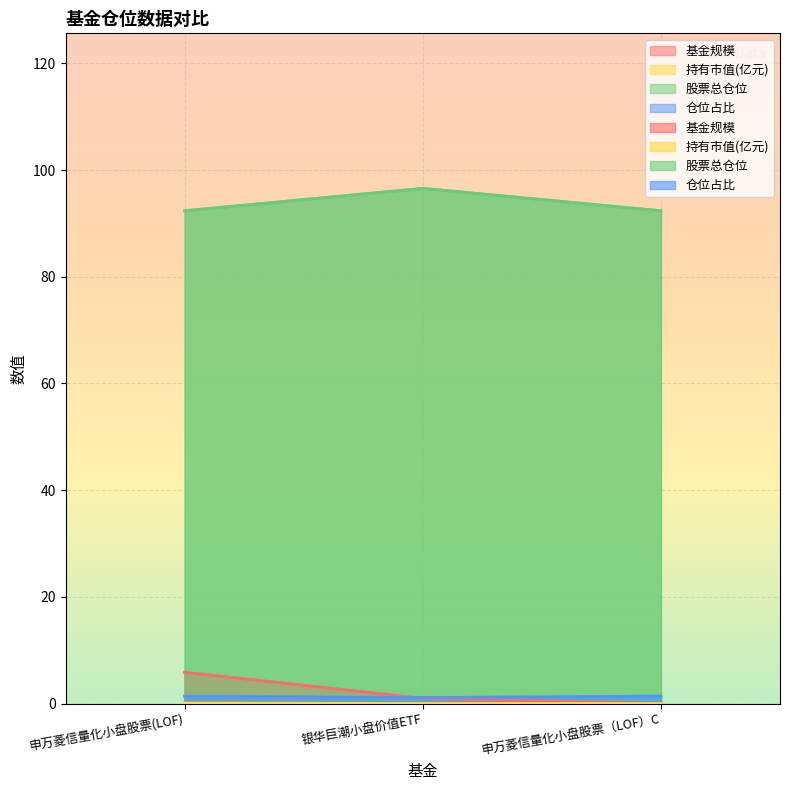

List the series in order of their peak value, lowest first.

持有市值(亿元), 仓位占比, 基金规模, 股票总仓位